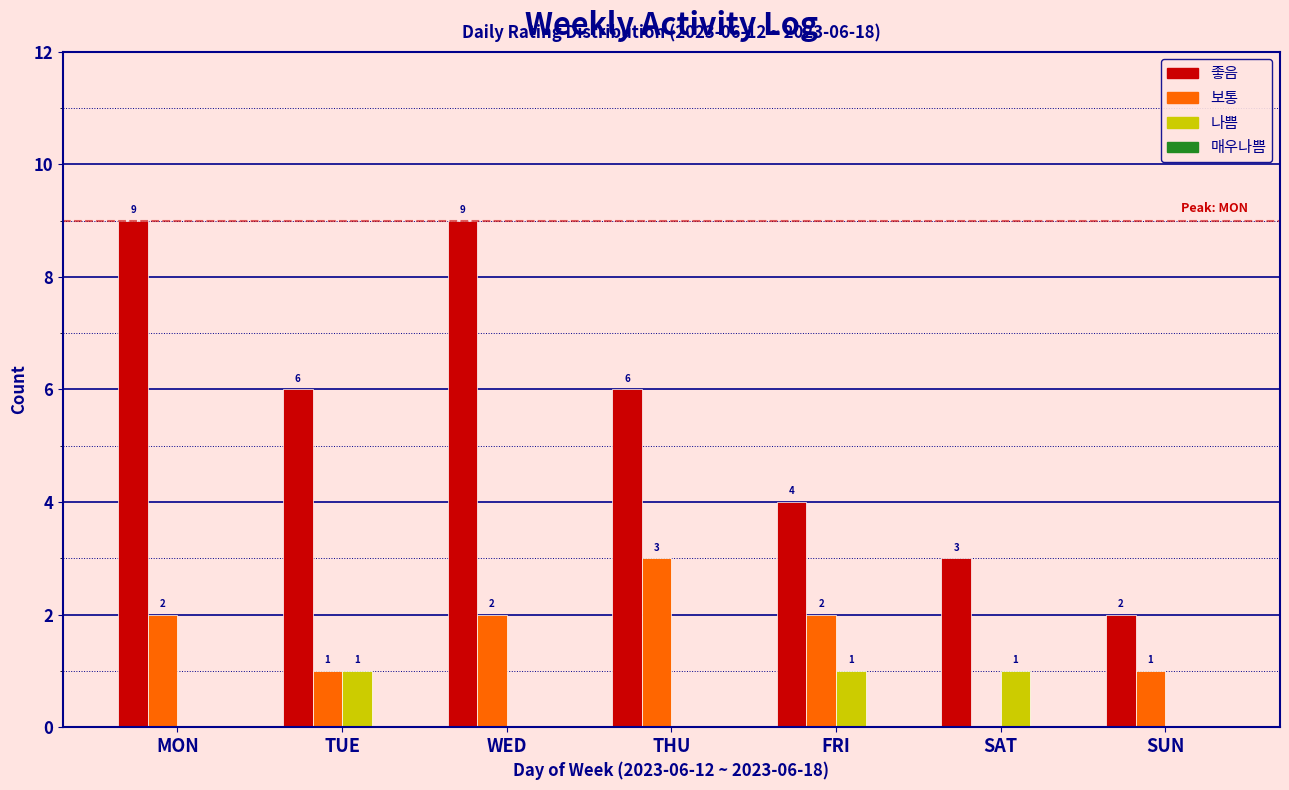

Reading left to right, what are all the values shown in this chart?

좋음: MON=9	TUE=6	WED=9	THU=6	FRI=4	SAT=3	SUN=2
보통: MON=2	TUE=1	WED=2	THU=3	FRI=2	SAT=0	SUN=1
나쁨: MON=0	TUE=1	WED=0	THU=0	FRI=1	SAT=1	SUN=0